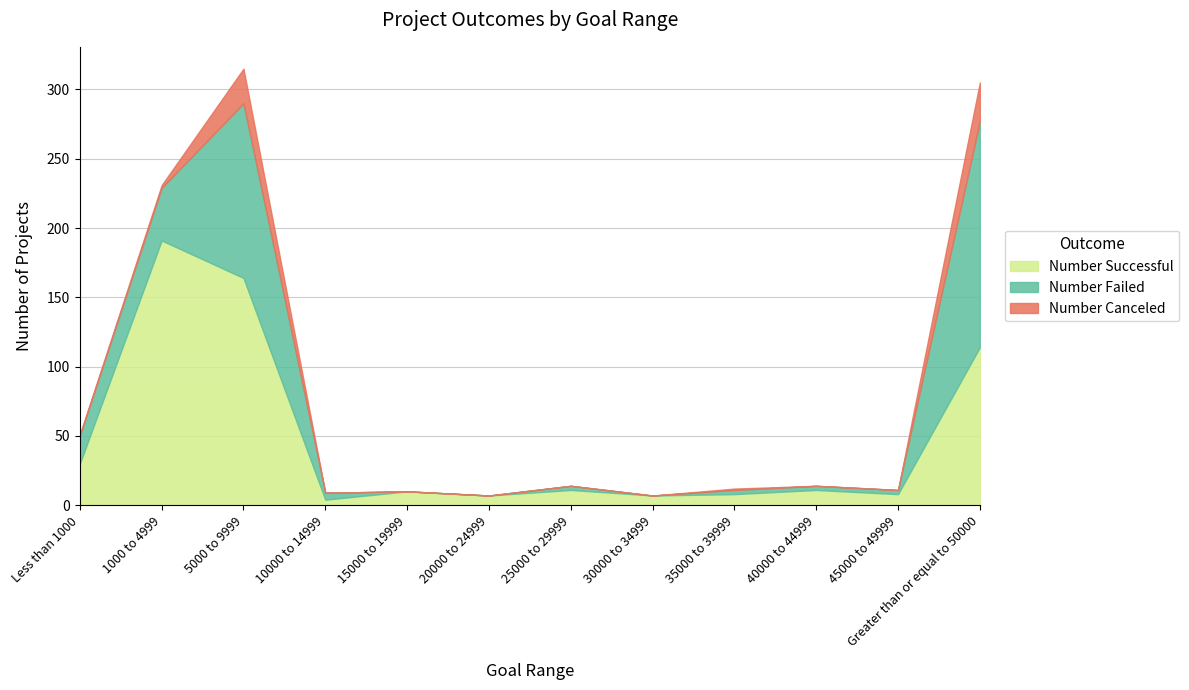

Reading left to right, transcribe all the data shown in this chart.

Number Successful: 30	191	164	4	10	7	11	7	8	11	8	114
Number Failed: 20	38	126	5	0	0	3	0	3	3	3	163
Number Canceled: 1	2	25	0	0	0	0	0	1	0	0	28